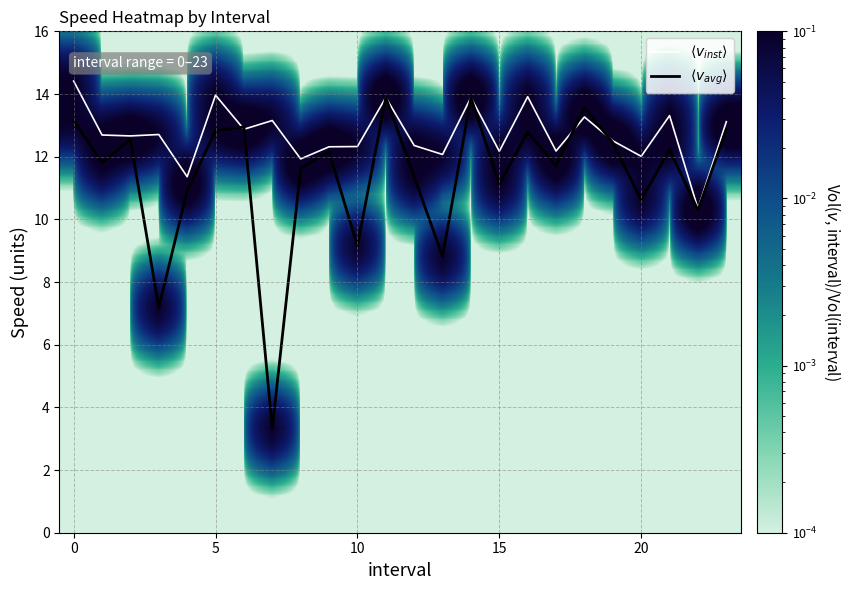

Rank the series by their maximum value, from lowest to highest.

$\langle v_{avg} \rangle$, $\langle v_{inst} \rangle$